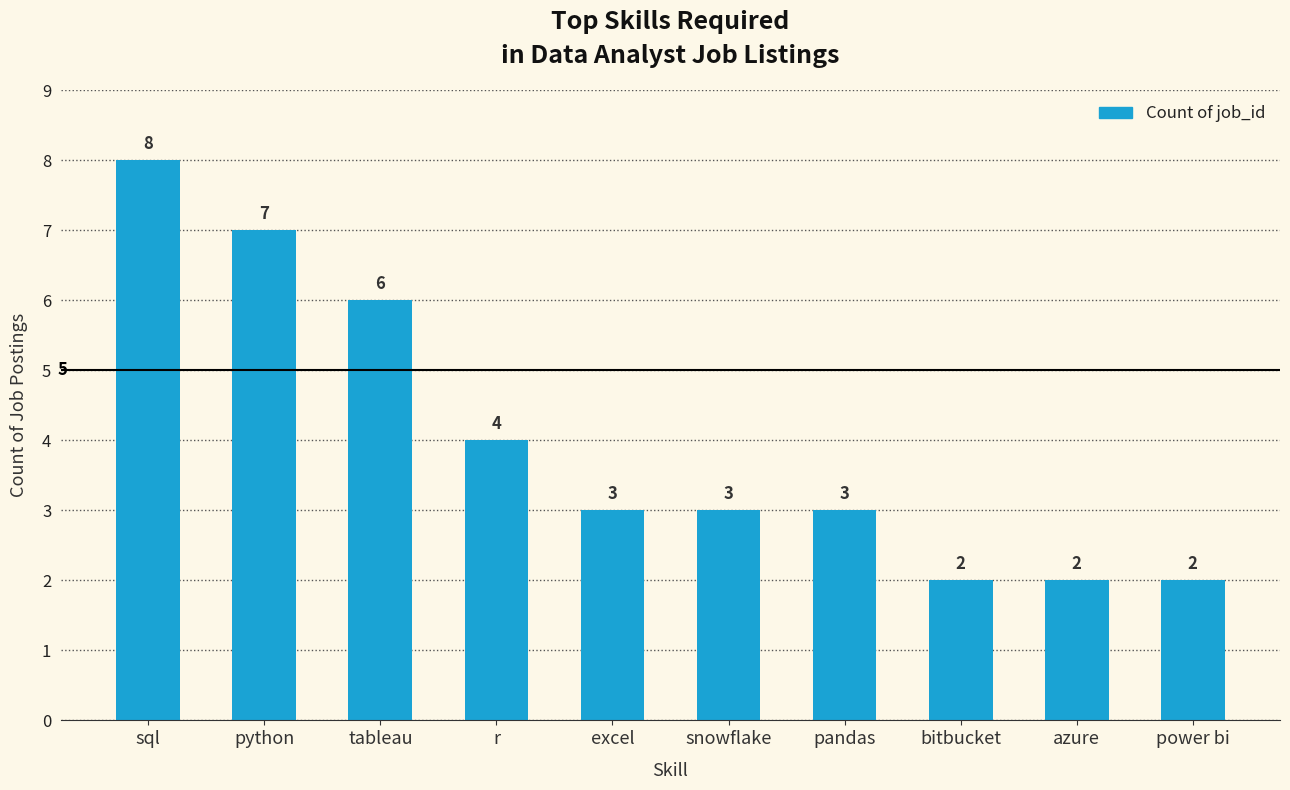

What is the minimum value shown in the chart?

2